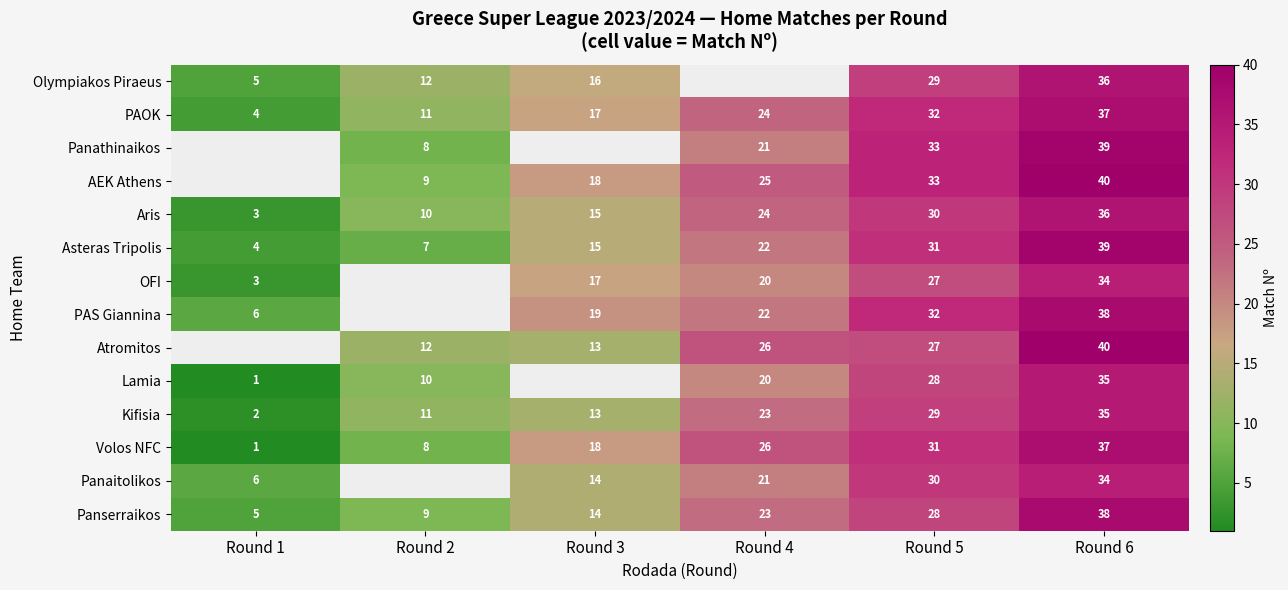

Which category has the highest value across all series?

Round 6